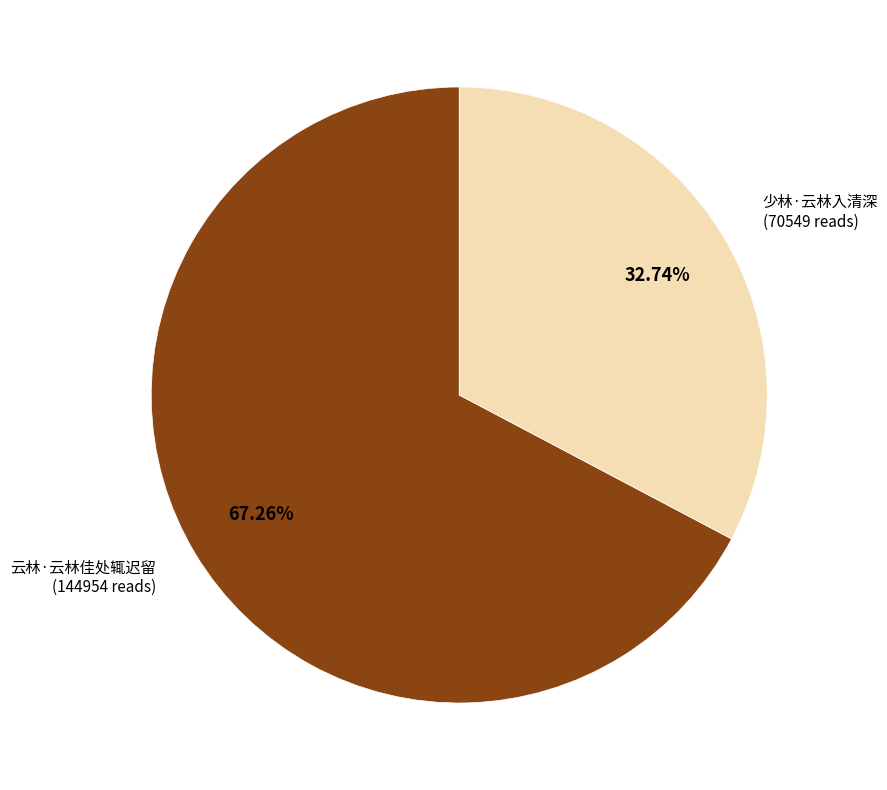

Is there any slice that represents more than half of the pie?

Yes